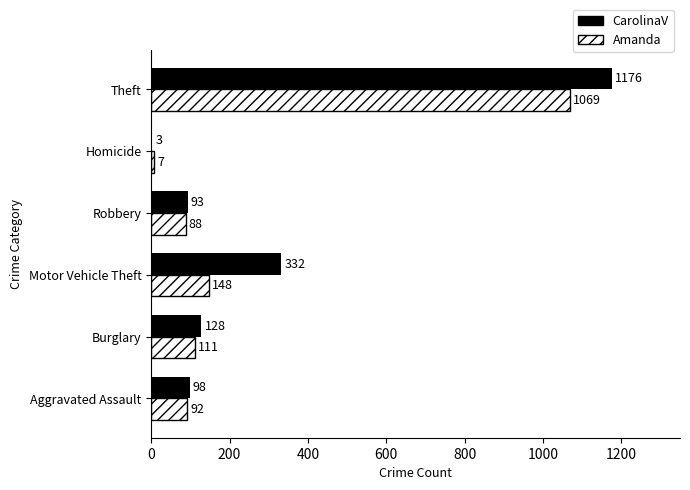

Which series has the largest total across all categories?

CarolinaV